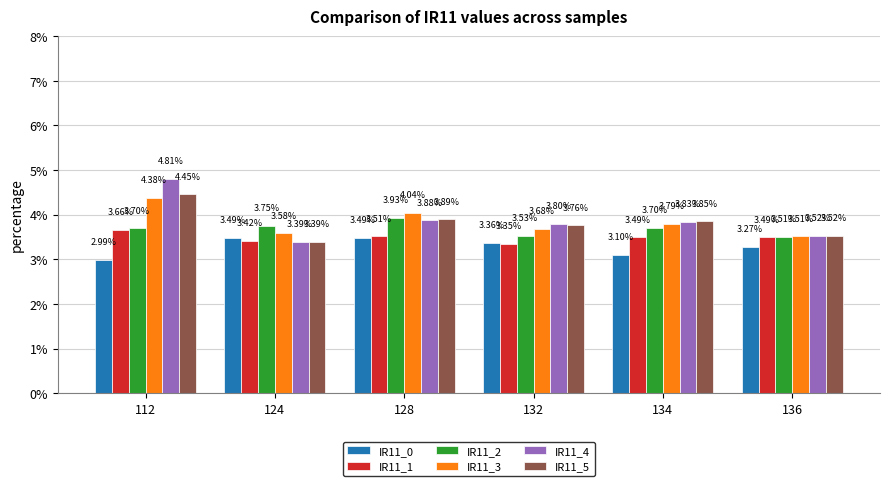

What is the total value across all series at 124?

21.0